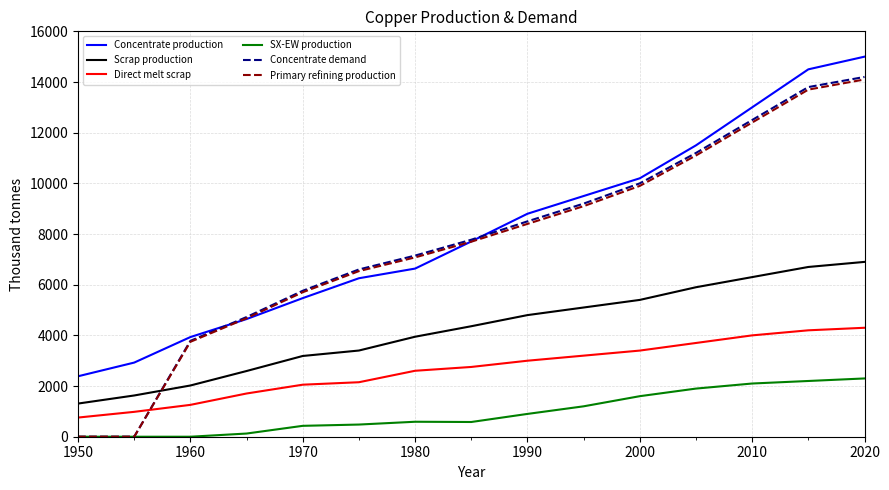

What are all the series names shown in the legend?

Concentrate production, Scrap production, Direct melt scrap, SX-EW production, Concentrate demand, Primary refining production